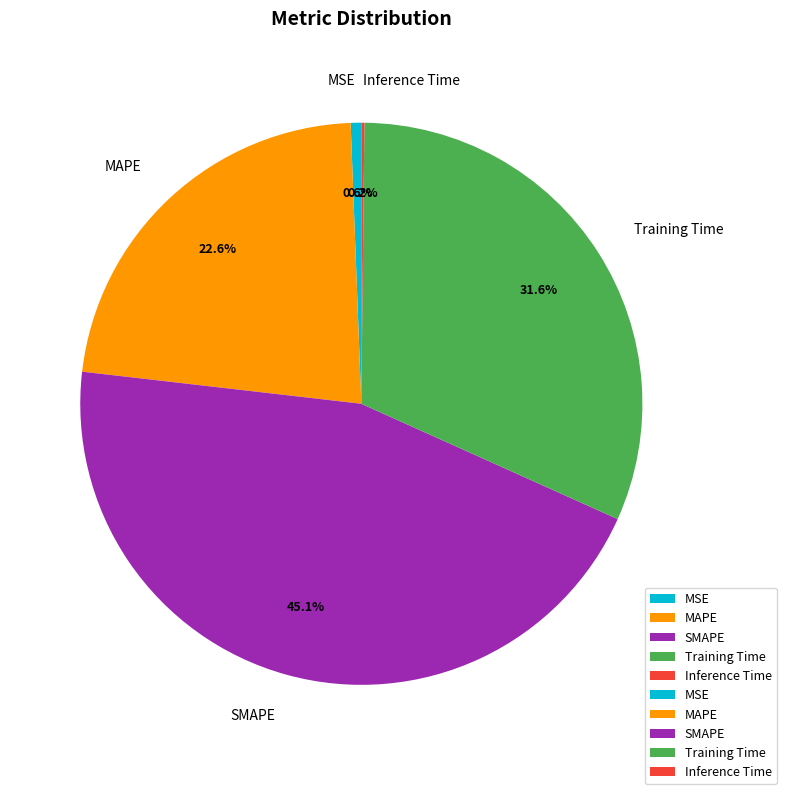

Is there a majority slice in this chart?

No